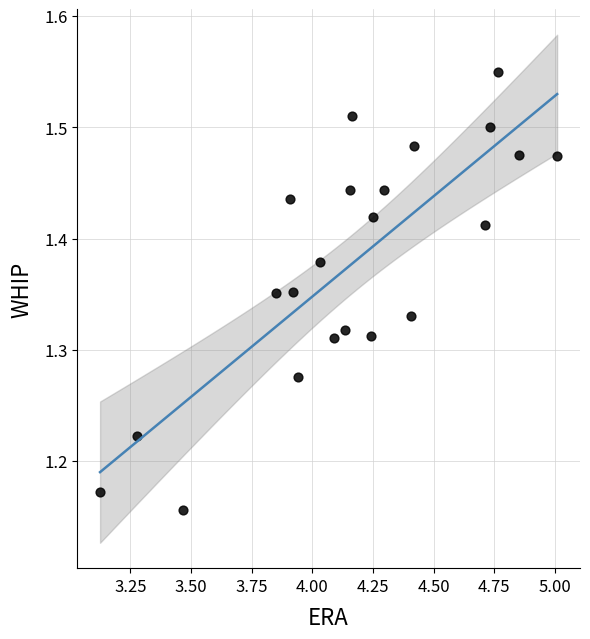

What is the range of X values (max minus min)?

1.9